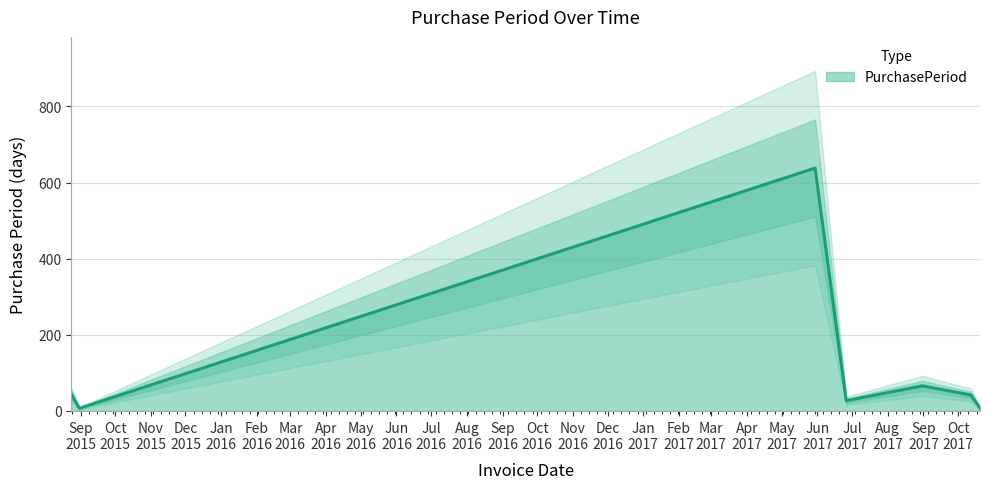

What is the difference between the second highest and second lowest values?

58